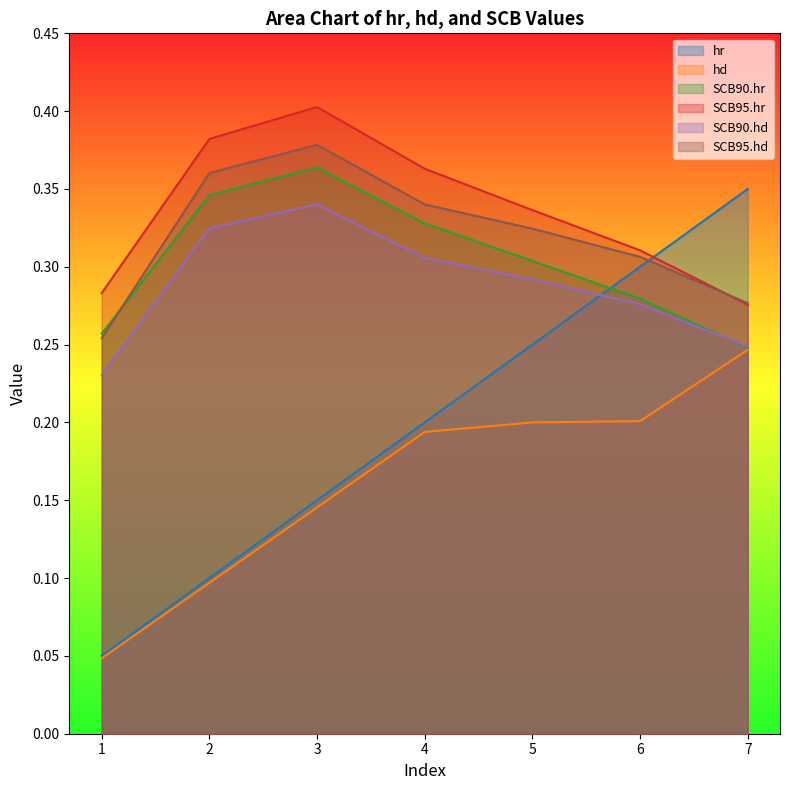

Reading right to left, extract all data points from this chart.

hr: 7=0.3	6=0.3	5=0.2	4=0.2	3=0.1	2=0.1	1=0.1
hd: 7=0.2	6=0.2	5=0.2	4=0.2	3=0.1	2=0.1	1=0.0
SCB90.hr: 7=0.2	6=0.3	5=0.3	4=0.3	3=0.4	2=0.3	1=0.3
SCB95.hr: 7=0.3	6=0.3	5=0.3	4=0.4	3=0.4	2=0.4	1=0.3
SCB90.hd: 7=0.2	6=0.3	5=0.3	4=0.3	3=0.3	2=0.3	1=0.2
SCB95.hd: 7=0.3	6=0.3	5=0.3	4=0.3	3=0.4	2=0.4	1=0.3